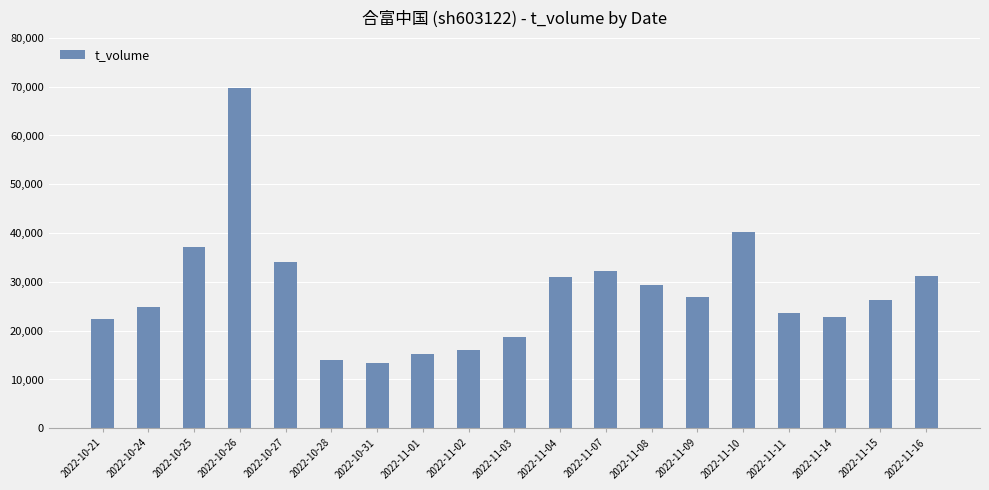

What is the label of the 4th bar from the right?

2022-11-11